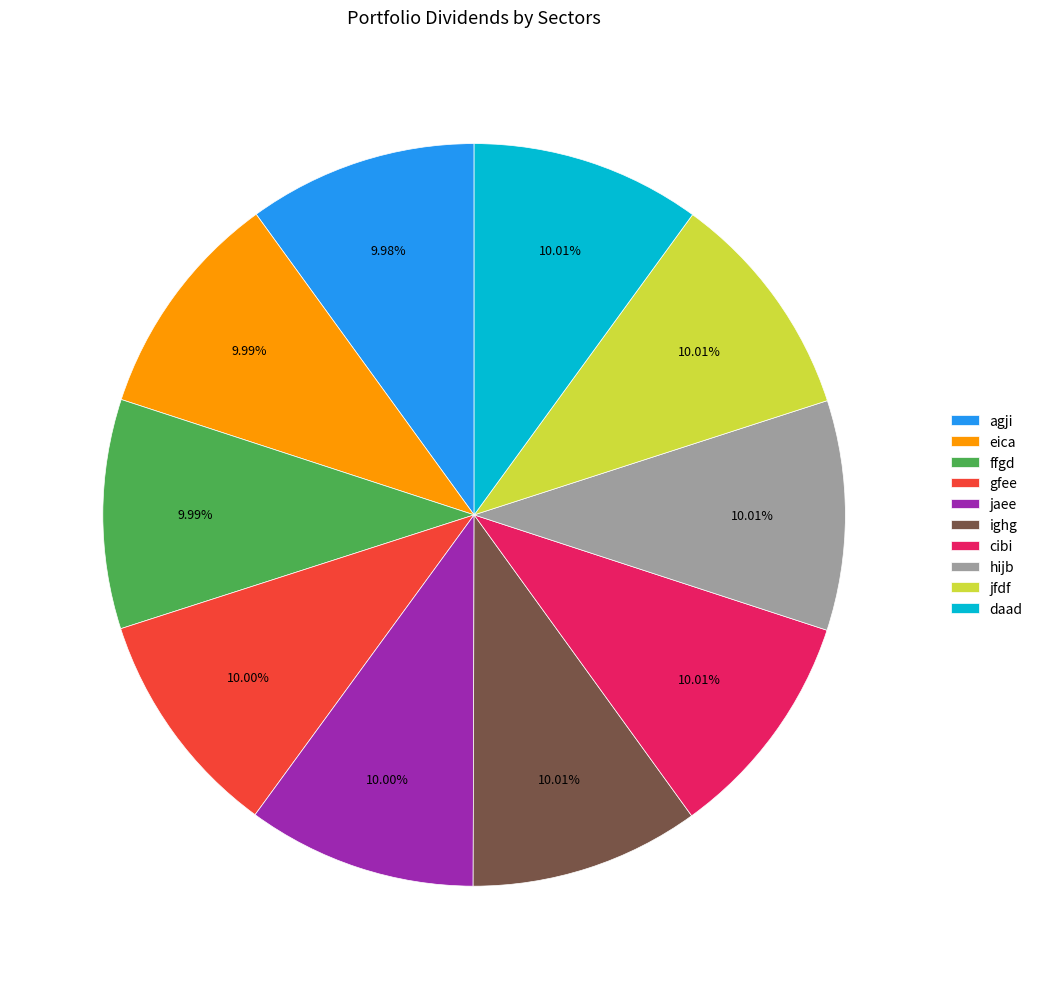

Is the sum of agji and ighg greater than half?

No